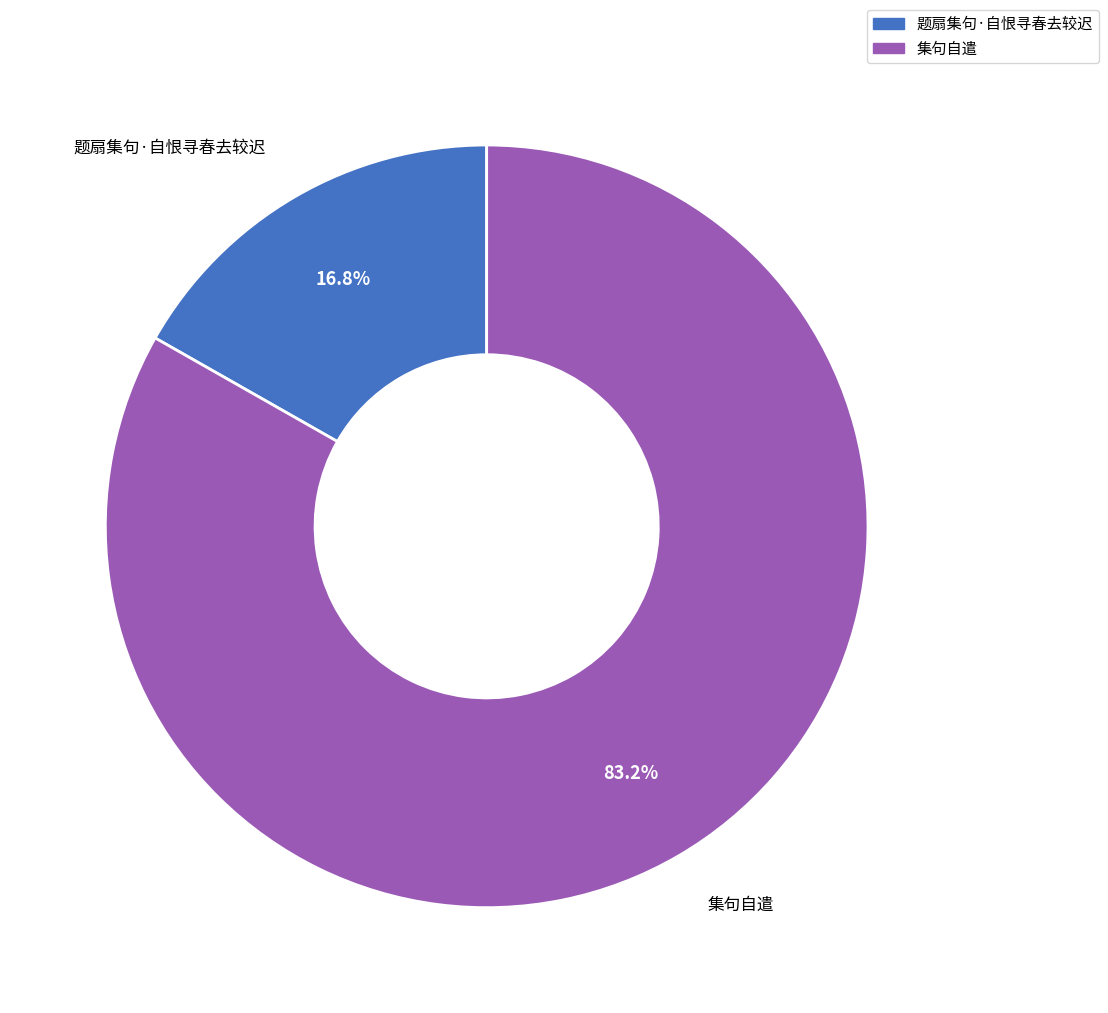

Is it true that 集句自遣 is 83% of the pie?

True